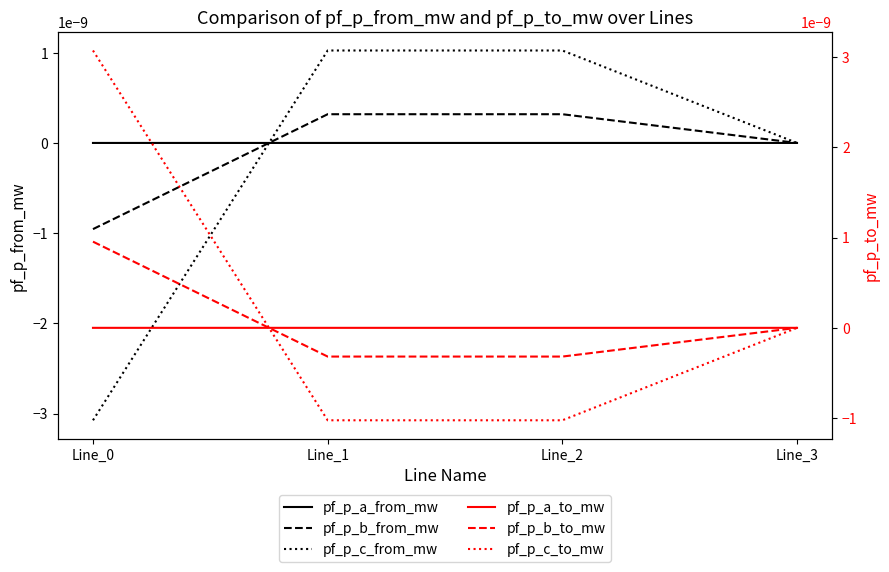

Which series changed the most between Line_1 and Line_2?

pf_p_b_from_mw